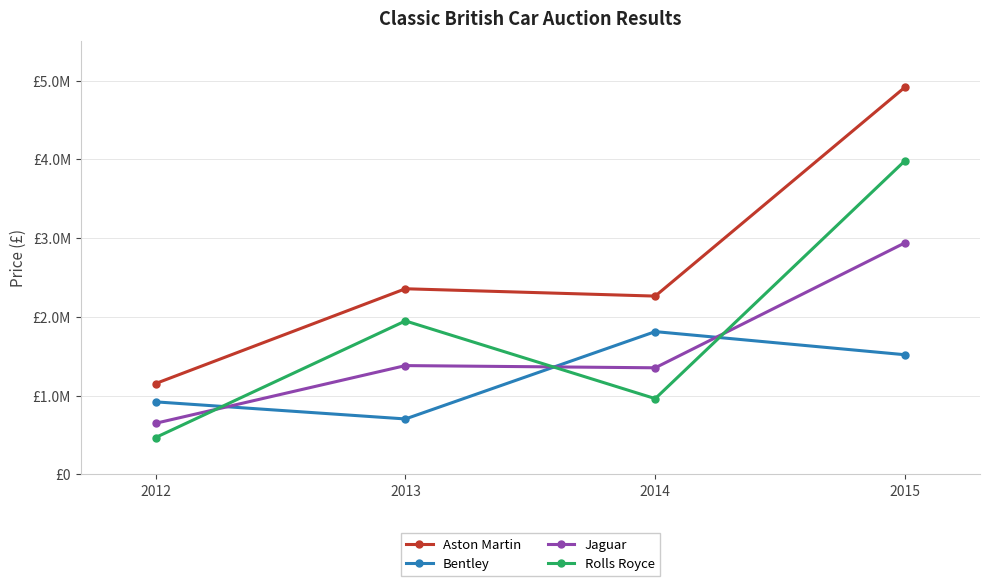

Does the chart display data point markers on the line(s)?

Yes